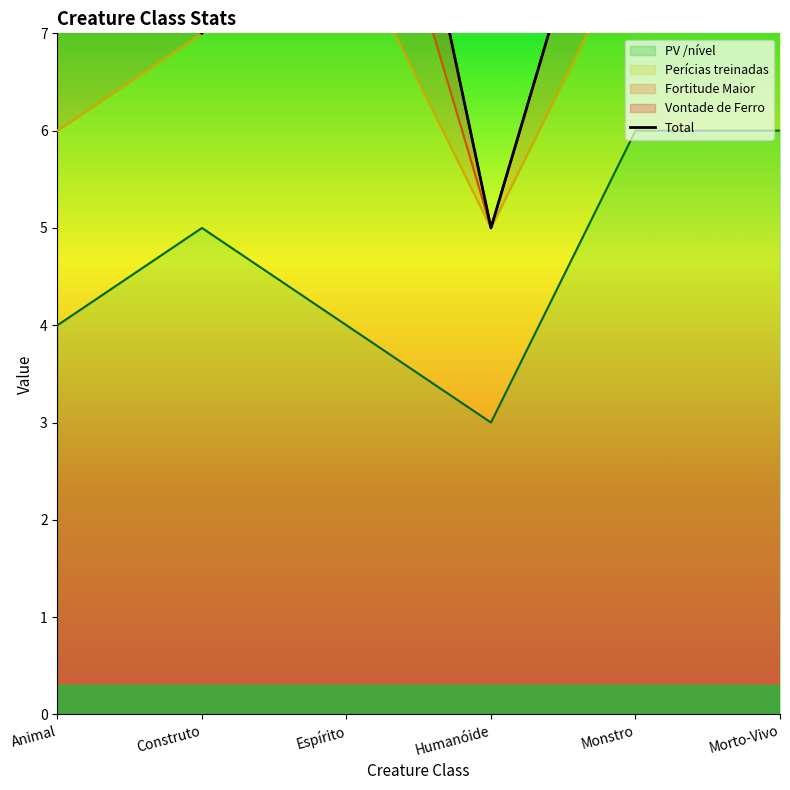

What is the approximate value of PV /nível at Animal?

4